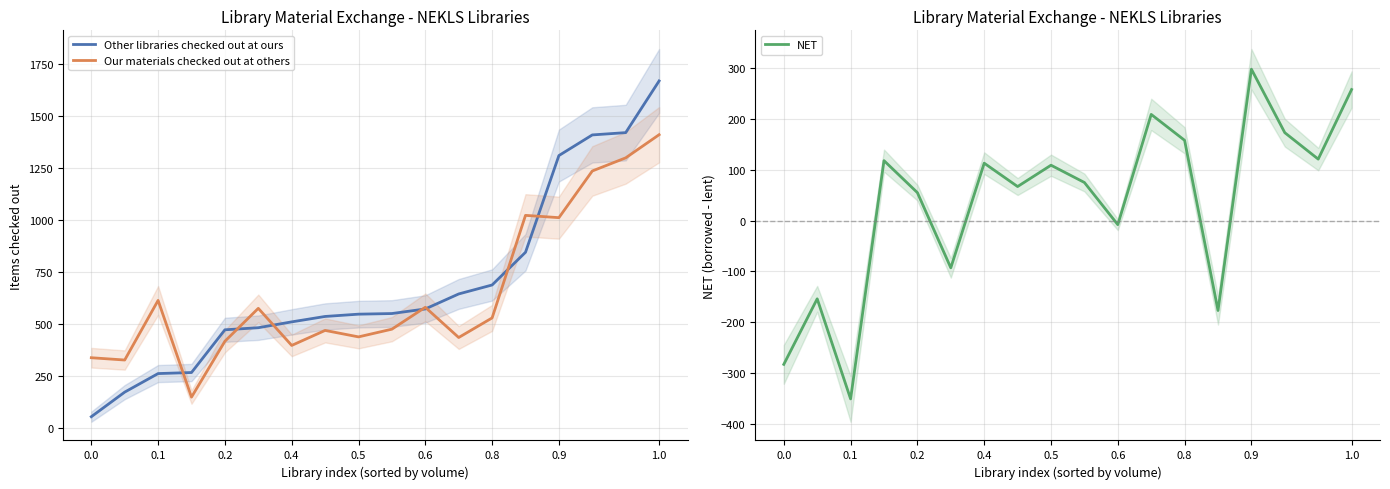

True or false: Other libraries checked out at ours and NET intersect in this chart.

False